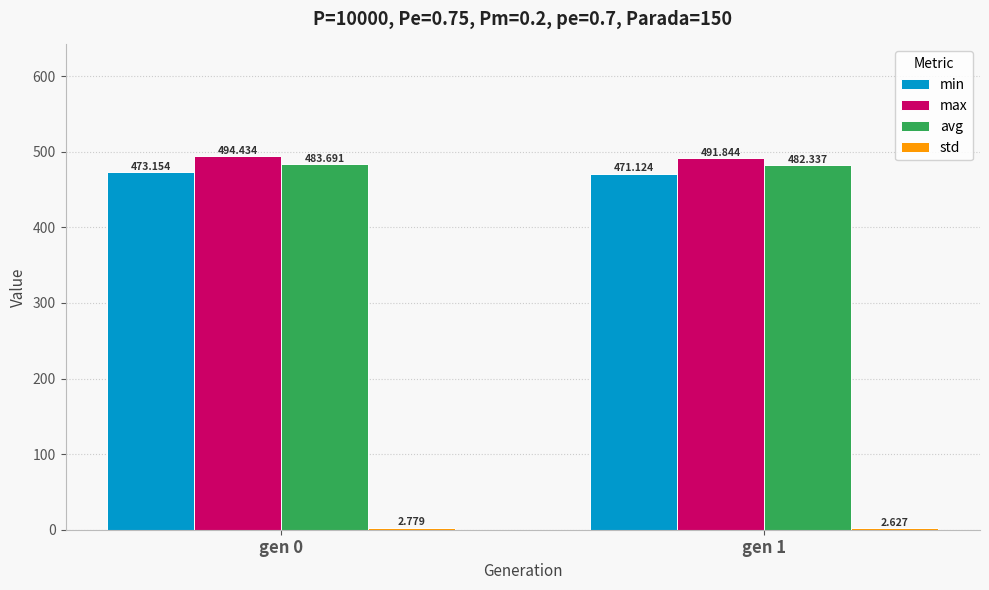

Is the value of max at gen 0 greater than the value of min at gen 1?

Yes